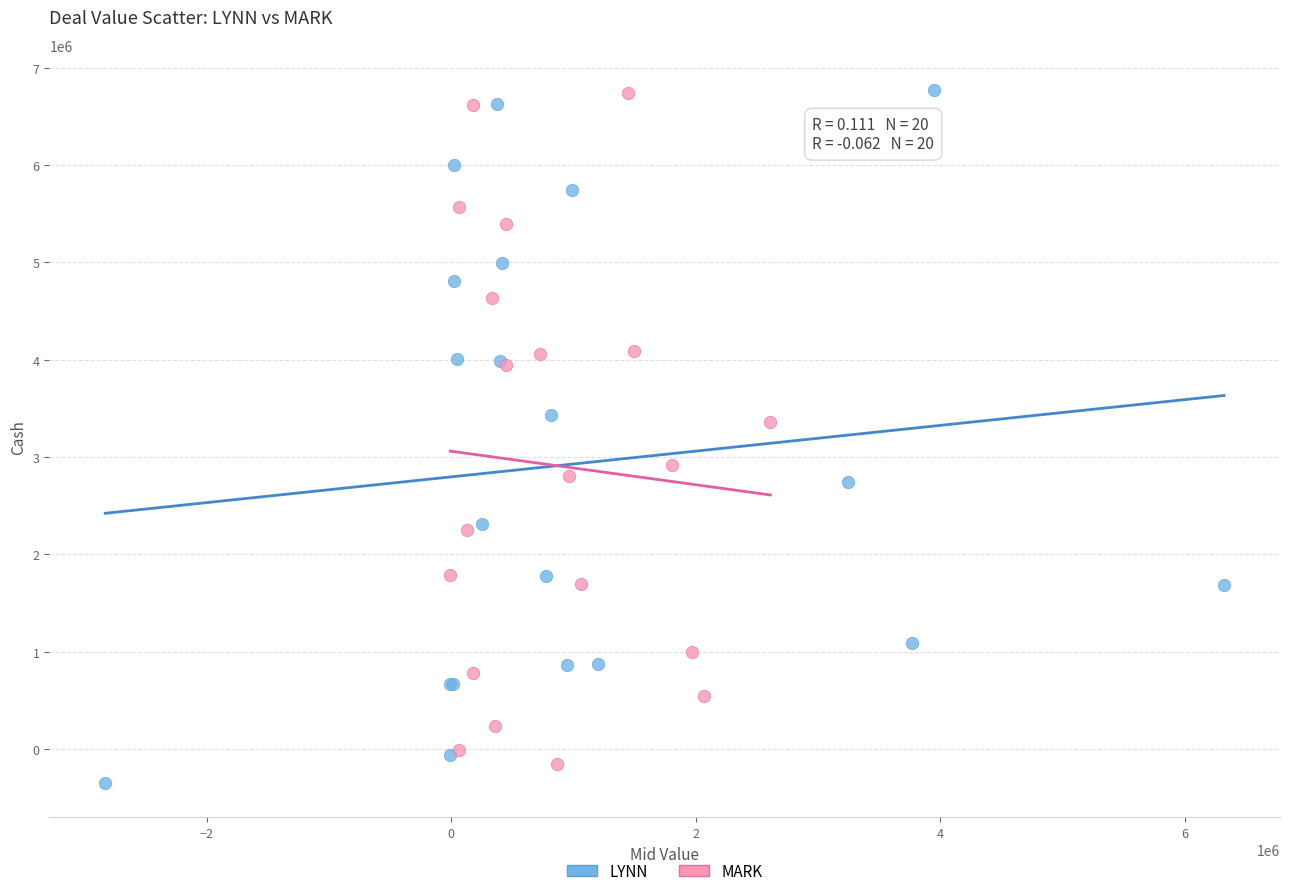

What are all the series names shown in the legend?

LYNN, MARK